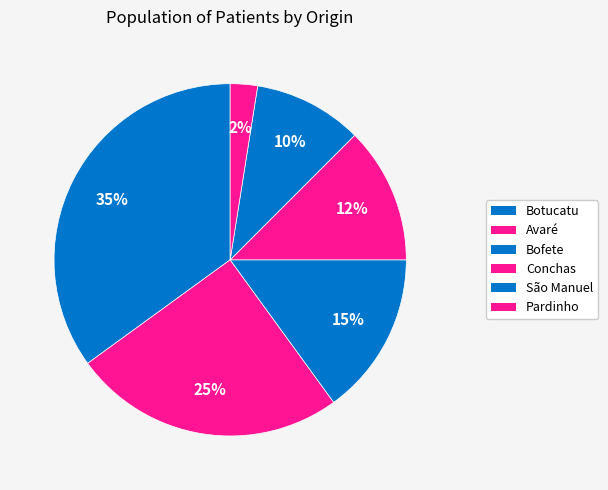

How many segments does this pie chart have?

6